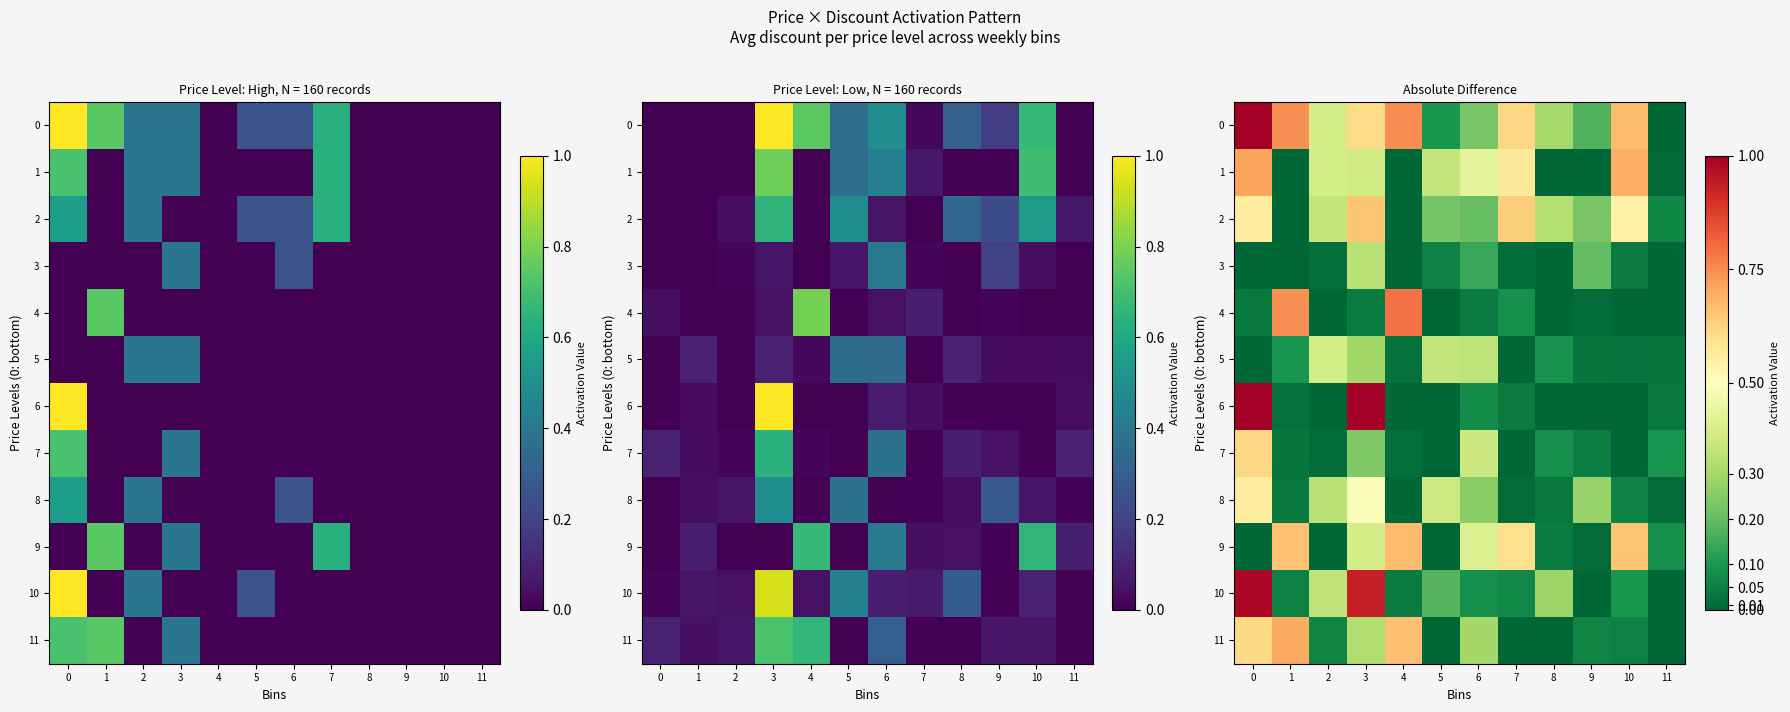

How many values in row_3 are above zero?

7